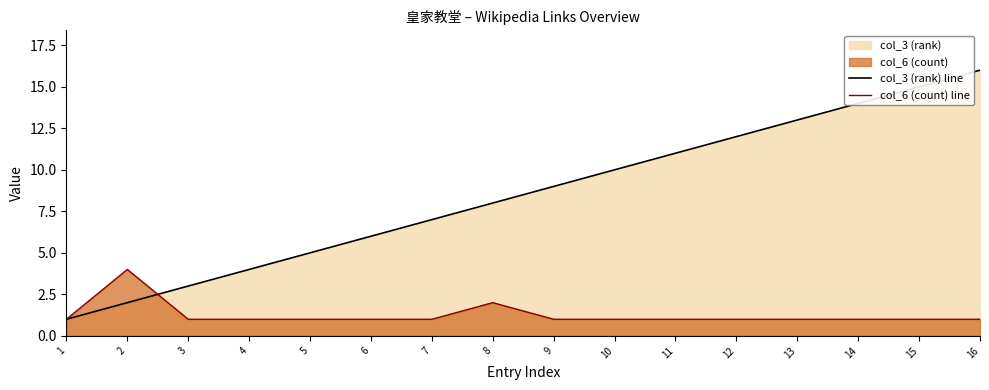

What is the greatest value displayed?

16